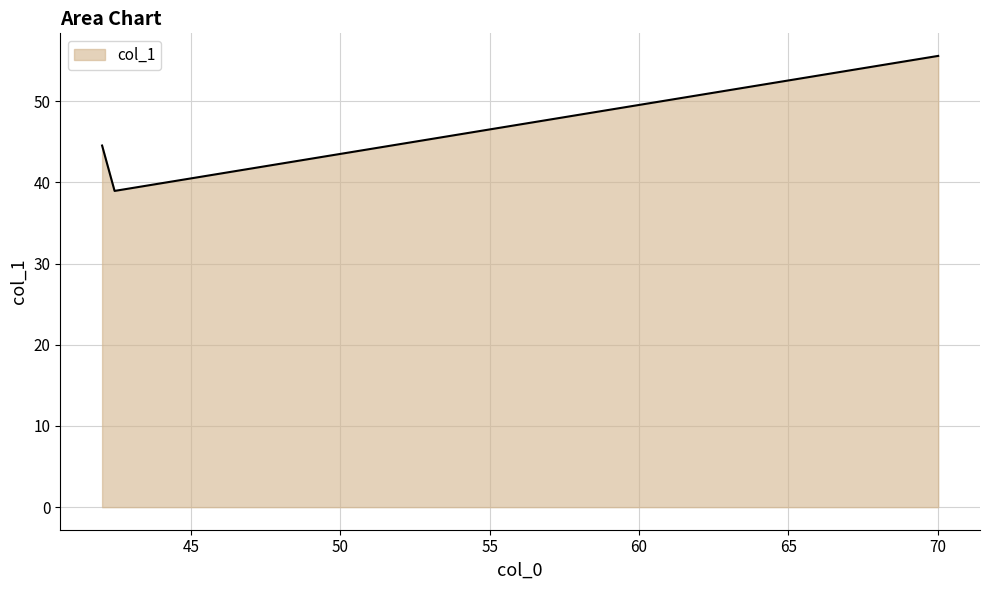

Rank the categories by value from lowest to highest.

42.44833333333333, 42.03, 70.01